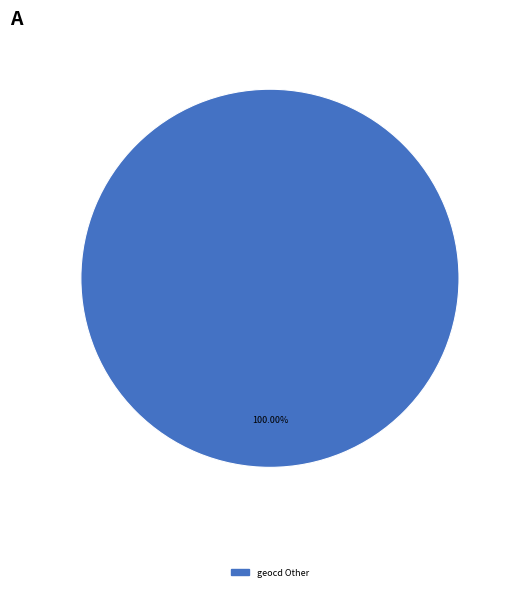

Does any single category account for the majority?

Yes